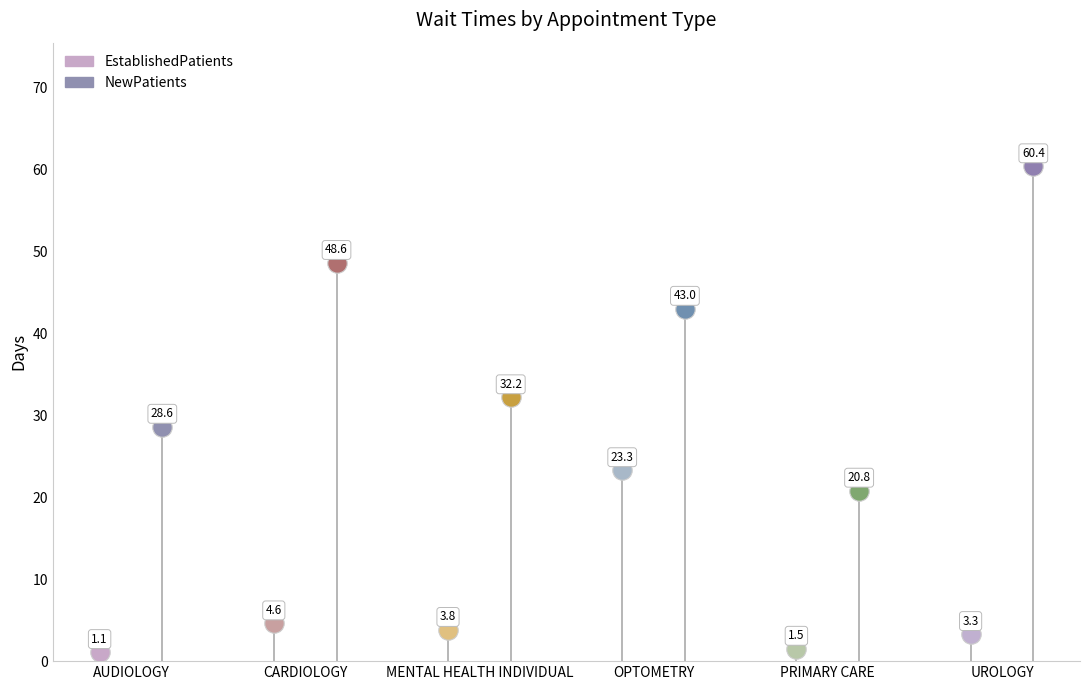

At how many categories does at least one series exceed 46?

2